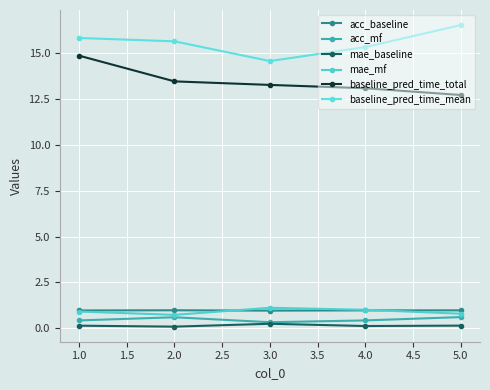

What is the average value of the baseline_pred_time_mean series?

15.6